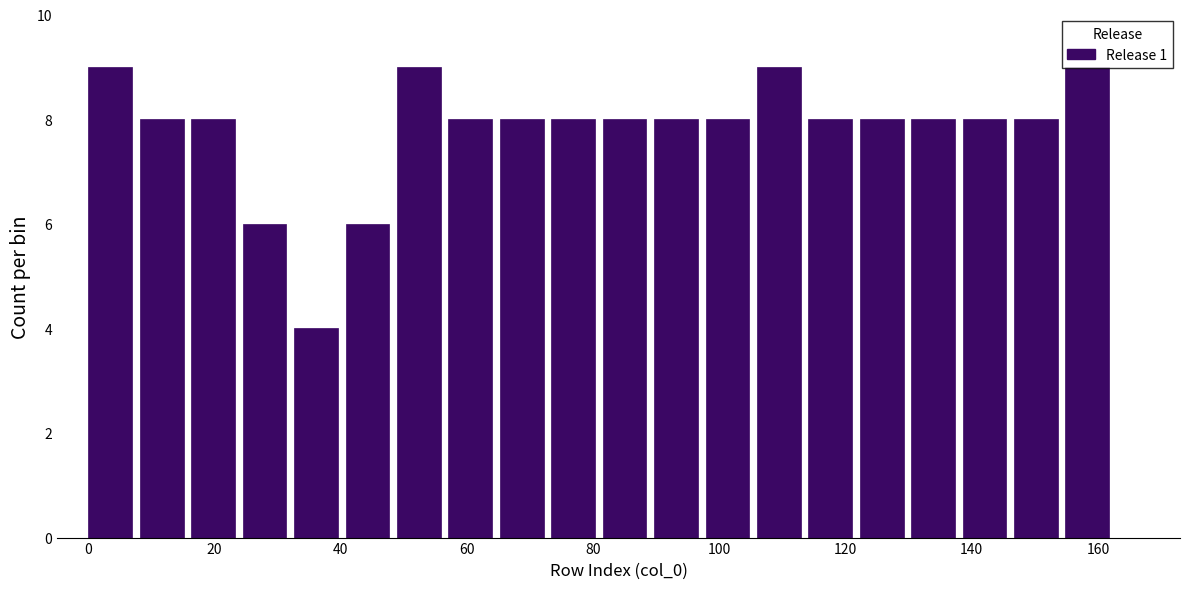

Reading left to right, transcribe this chart: for each bar, give the range it covers on the x-axis and its height. Neither the bar edges nor the heights are printed on the chart, so give them approximately, as read against the axes.

0 to 8: 9
8 to 16: 8
16 to 24: 8
24 to 32: 6
32 to 40: 4
40 to 48: 6
48 to 58: 9
58 to 66: 8
66 to 74: 8
74 to 82: 8
82 to 90: 8
90 to 98: 8
98 to 106: 8
106 to 114: 9
114 to 122: 8
122 to 130: 8
130 to 138: 8
138 to 146: 8
146 to 154: 8
154 to 164: 9